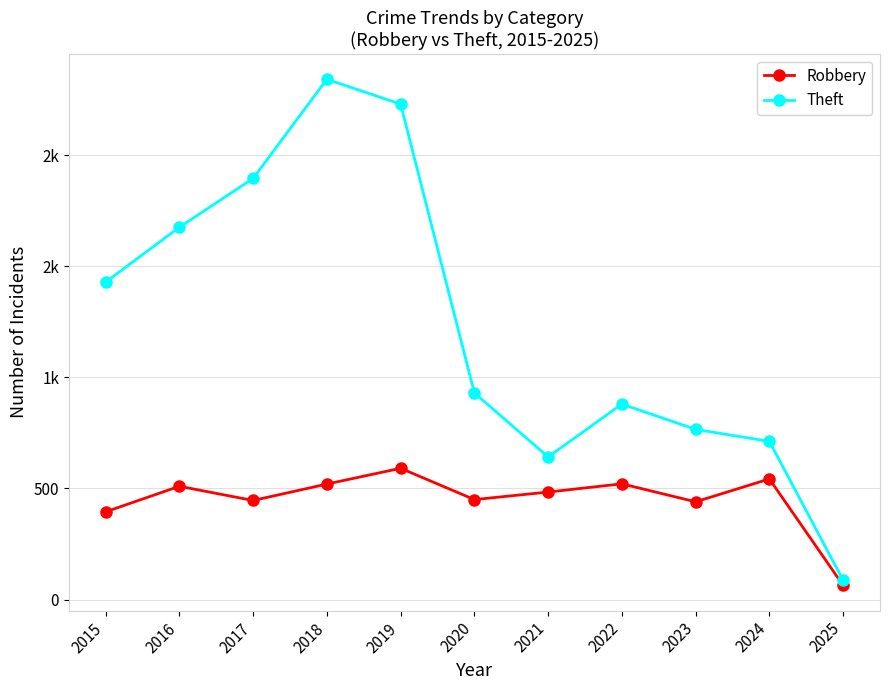

True or false: Theft and Robbery intersect in this chart.

False